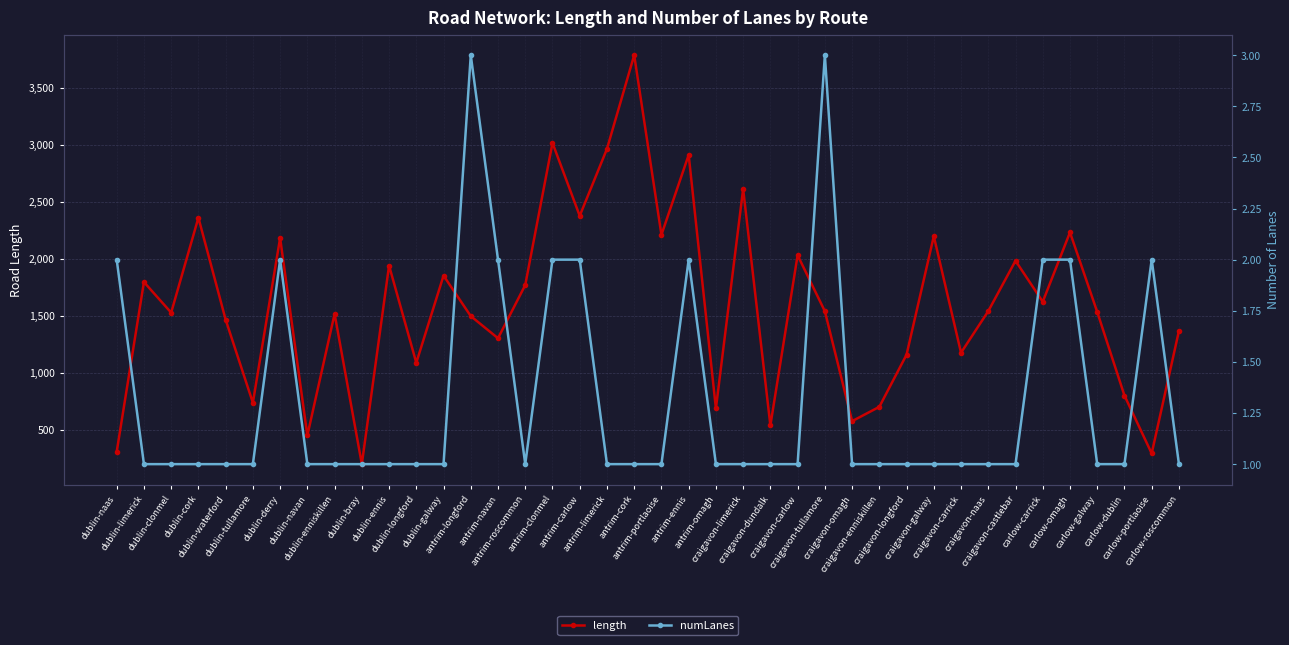

Between dublin-longford and dublin-naas, which is larger?

dublin-longford